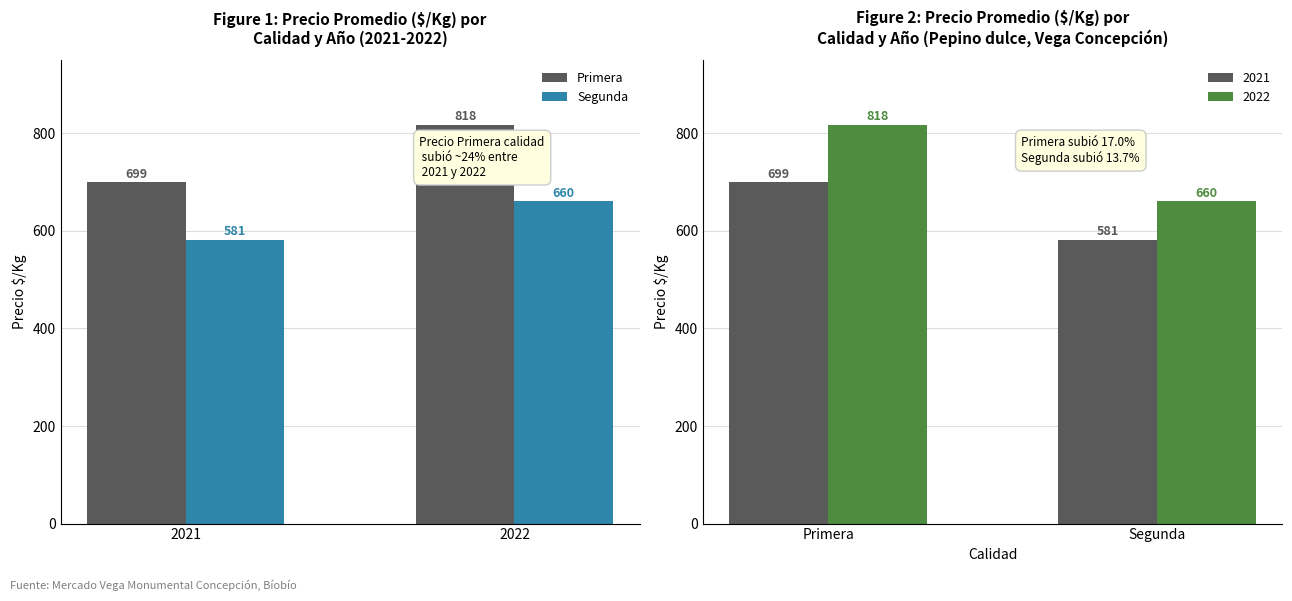

What is the spread (max minus min) of values at 2022?

157.6